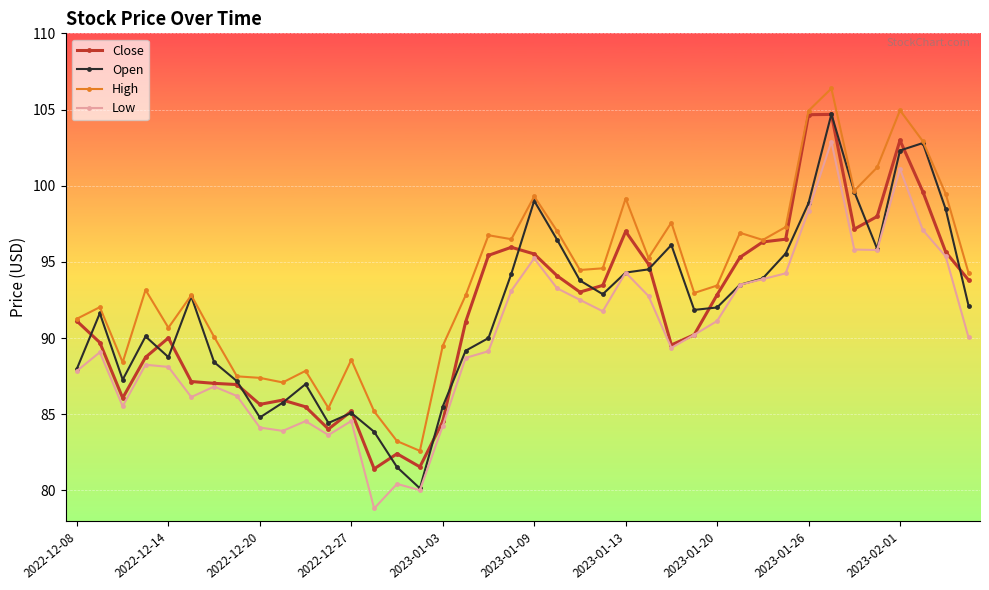

True or false: High has more than 2 interior local peaks.

True